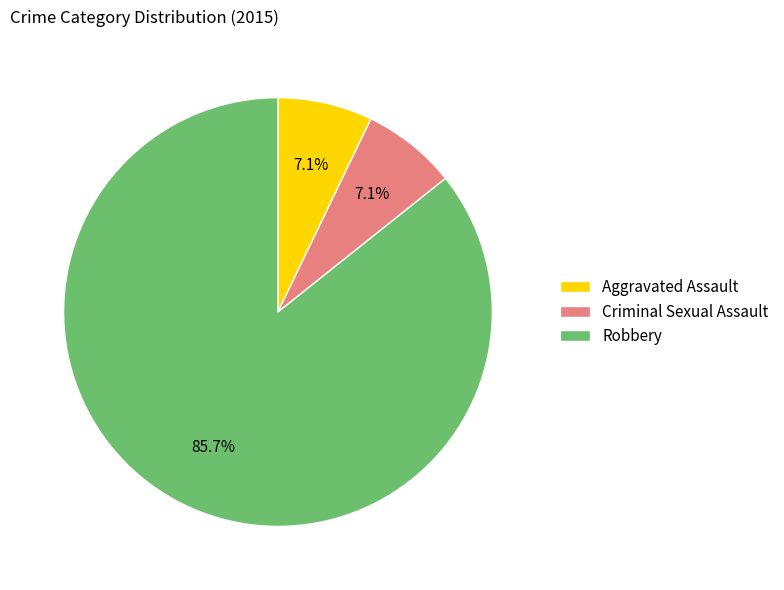

Which slice represents more than half of the pie?

Robbery